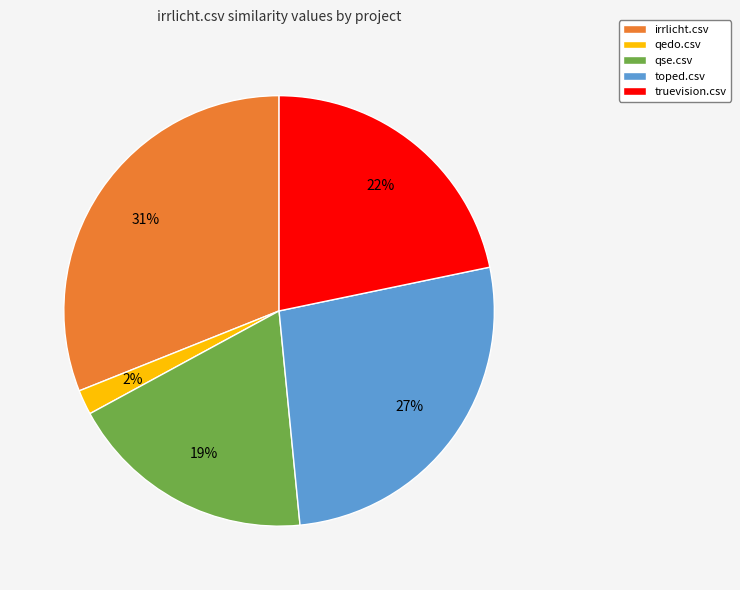

What is the largest slice in the pie chart?

irrlicht.csv